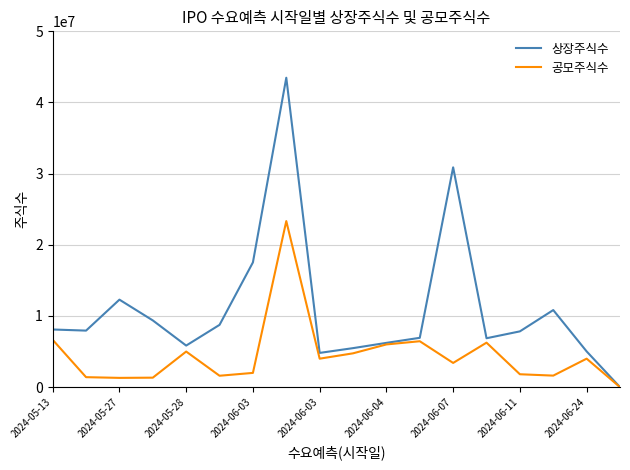

In 상장주식수, how many points are lower than both neighbors (excluding endpoints)?

4